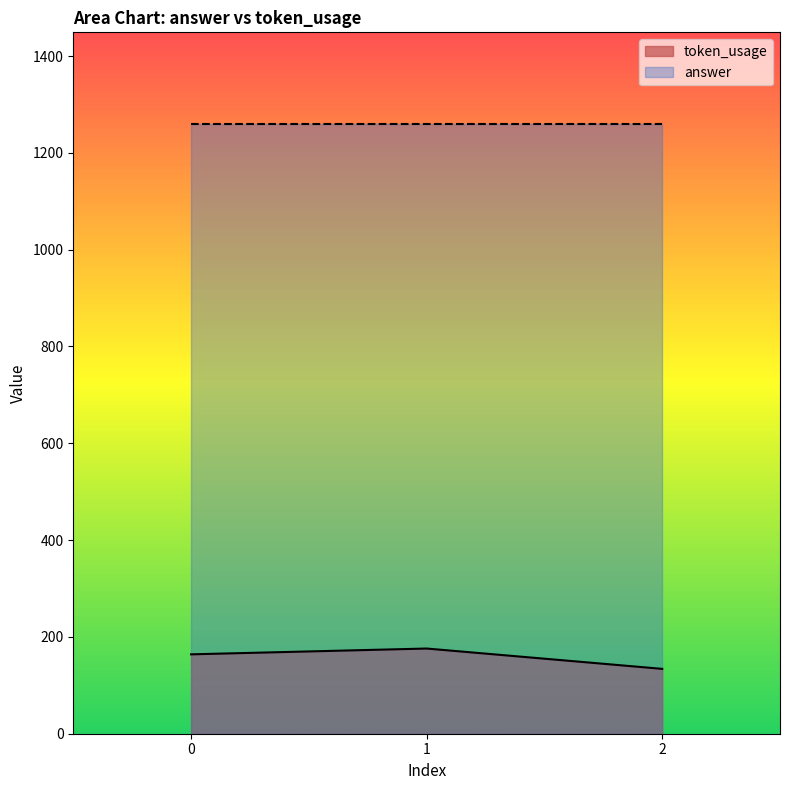

Reading right to left, list all the values displayed in this chart.

134	176	164